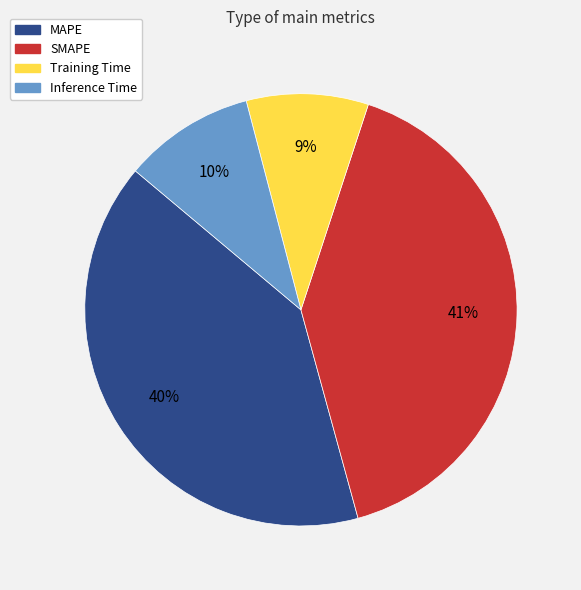

What is the smallest slice in the pie chart?

Training Time